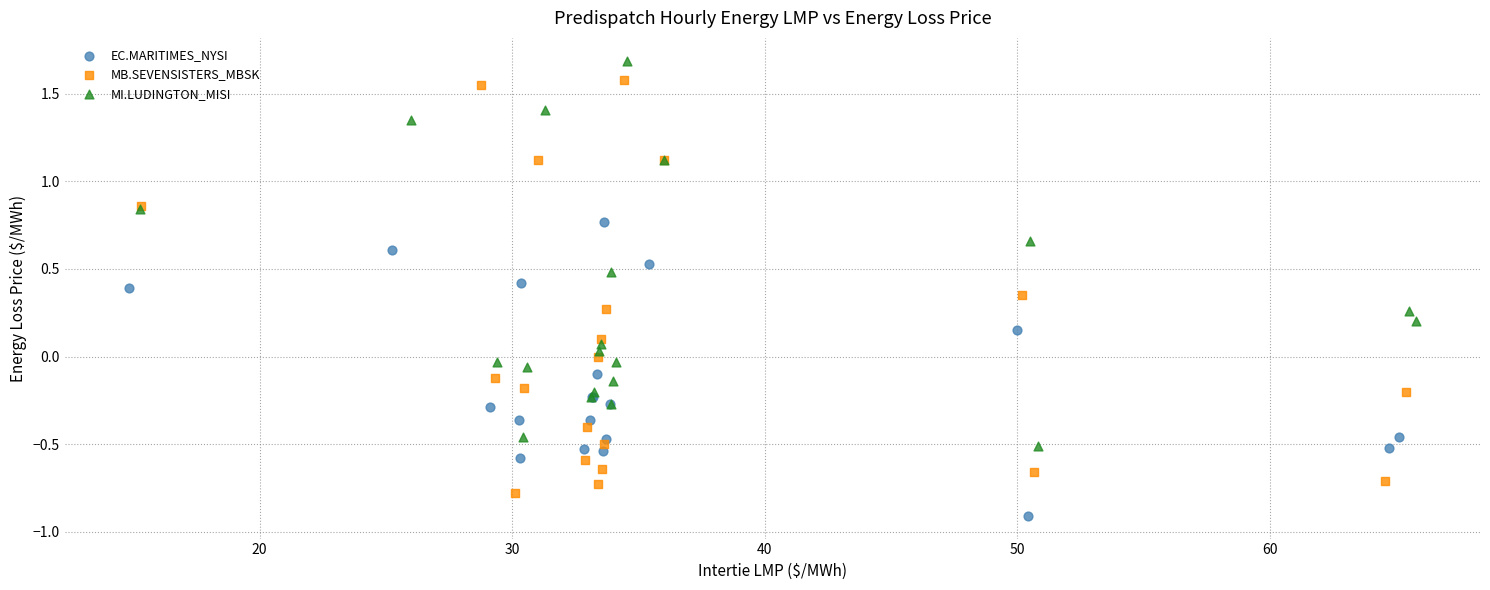

Which series reaches the maximum Y coordinate?

MI.LUDINGTON_MISI